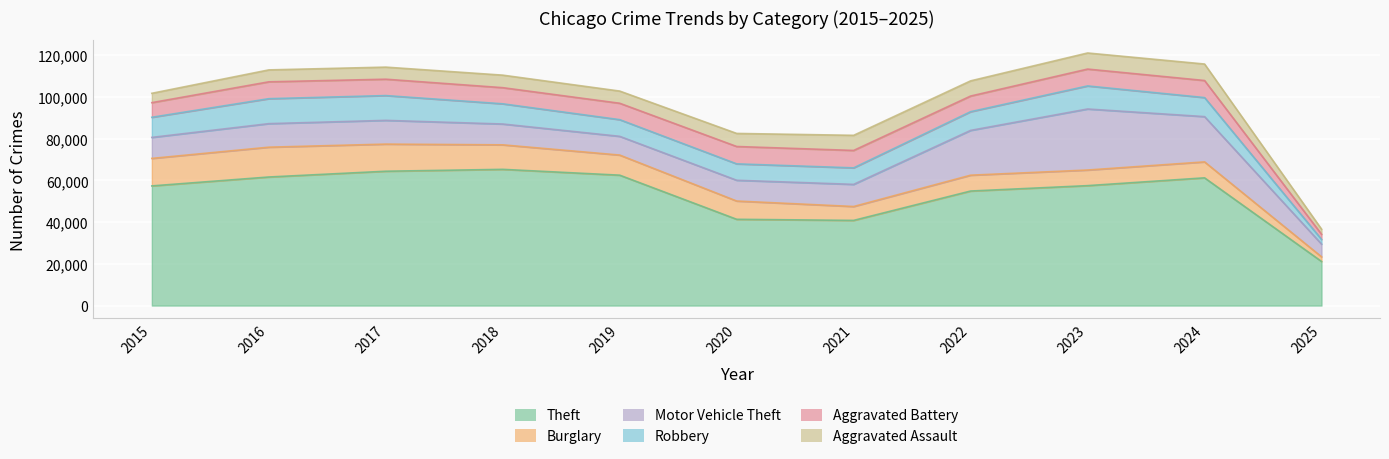

What is the sum of all Theft values?

588052